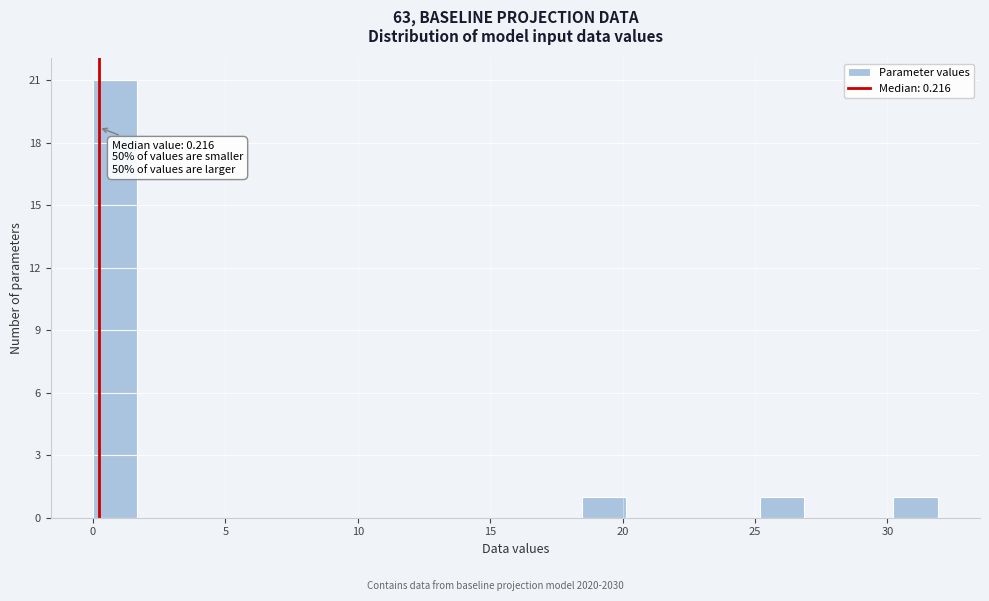

Around what value on the x-axis is the tallest bar? Give the approximate position of its centre, as read against the axis.

1.0